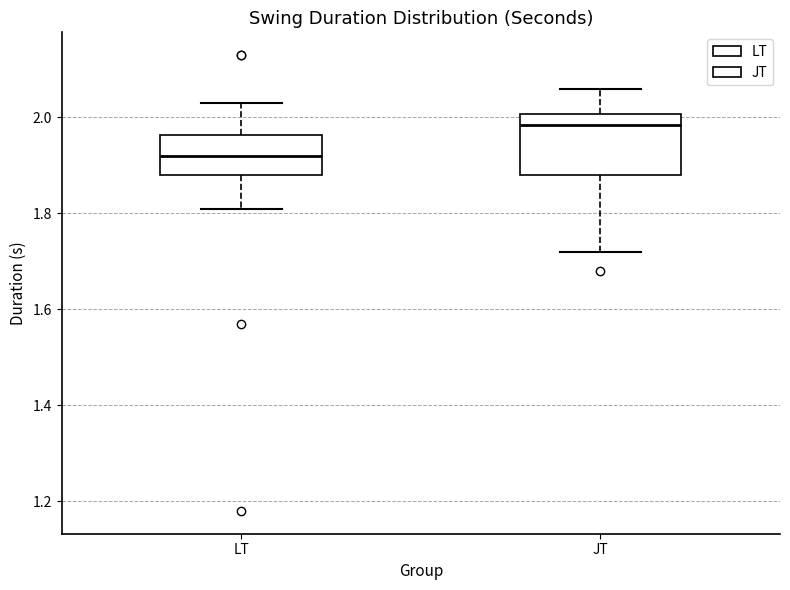

Where is the lower edge of the box for LT on the y-axis? The values are not printed on the chart, so give them approximately, as read against the axis.

1.88